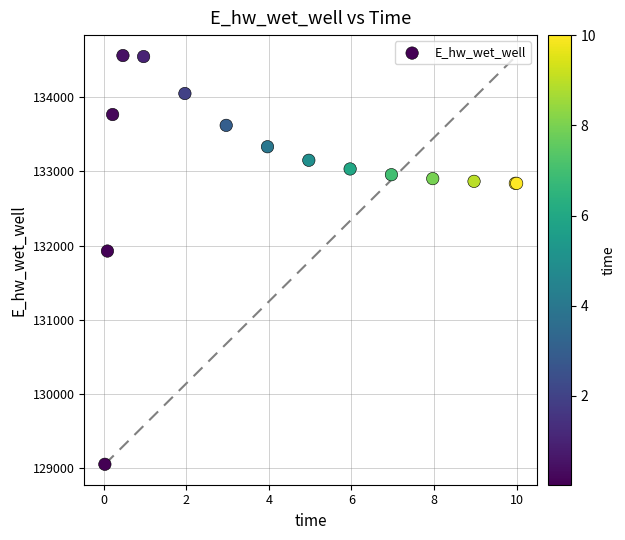

What Y value in the scatter plot is closest to 131805?

131925.7